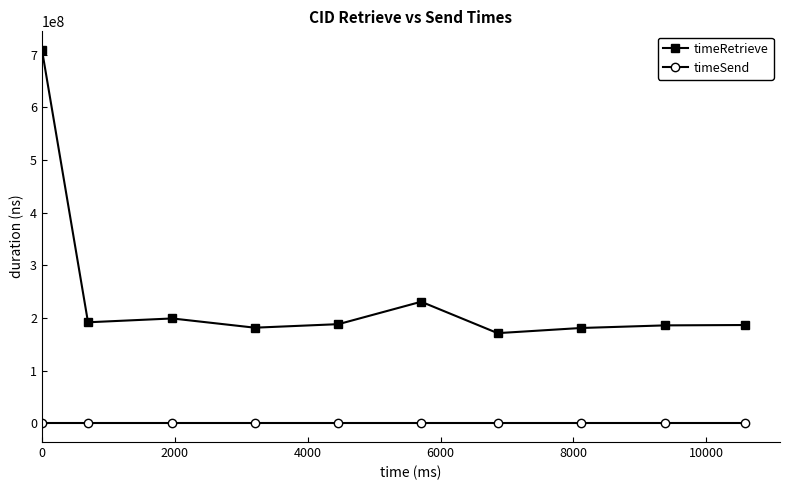

True or false: timeRetrieve and timeSend intersect in this chart.

False